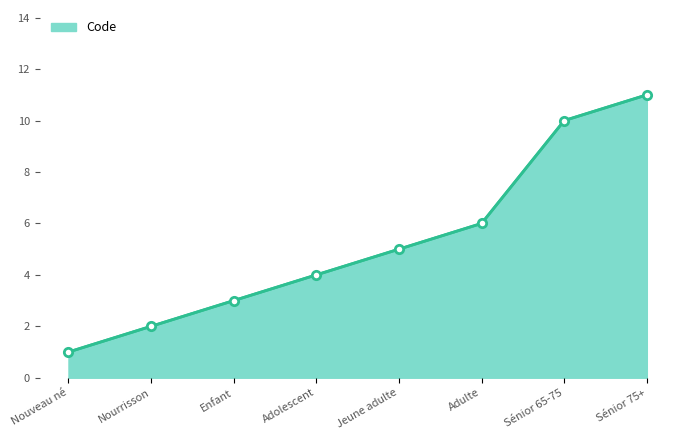

Between Adolescent and Nourrisson, which is larger?

Adolescent